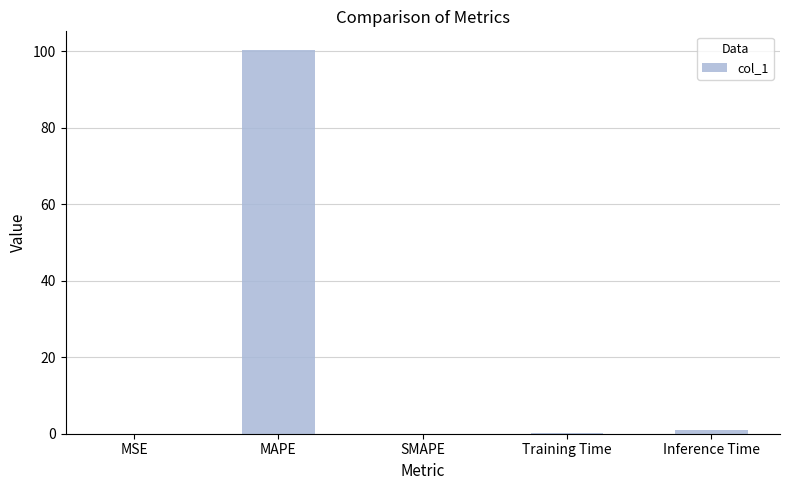

The chart shows a value of 39.2 at MAPE. True or false?

False